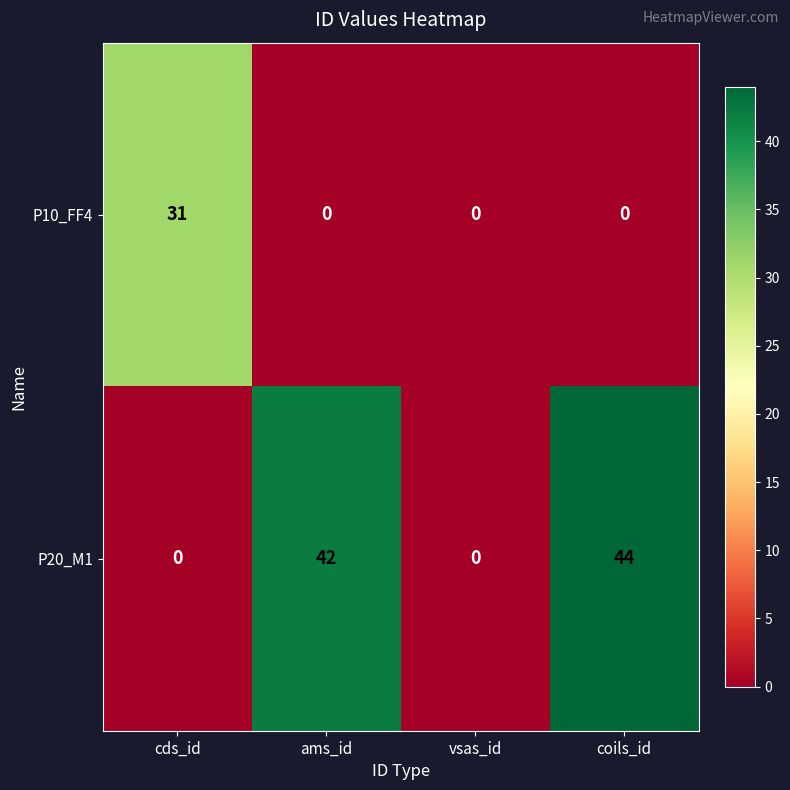

Reading left to right, what are all the values shown in this chart?

P10_FF4: cds_id=31	ams_id=0	vsas_id=0	coils_id=0
P20_M1: cds_id=0	ams_id=42	vsas_id=0	coils_id=44